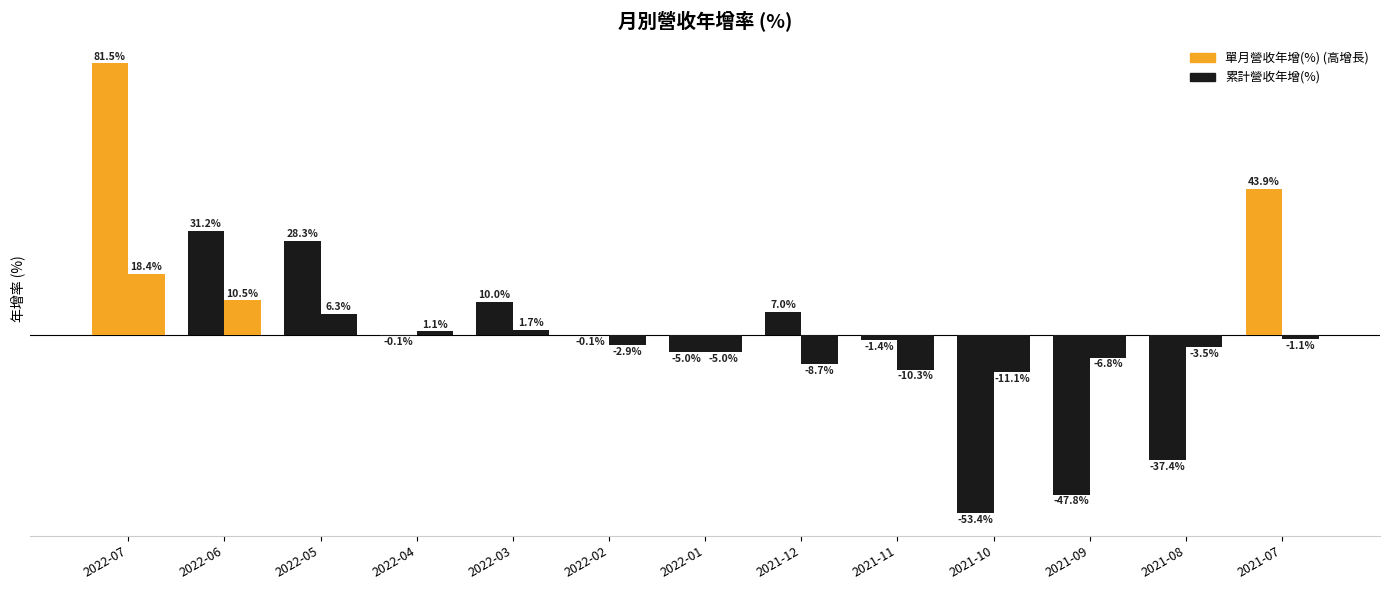

At which category is the sum across all series the highest?

2022-07